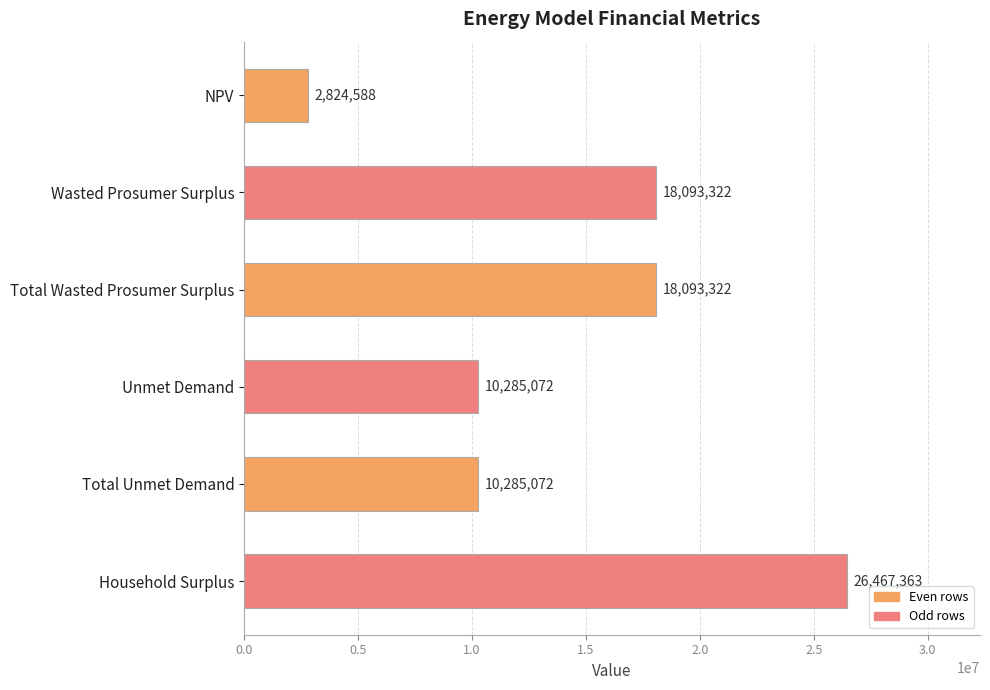

At which category does the chart reach its peak across all series?

Household Surplus